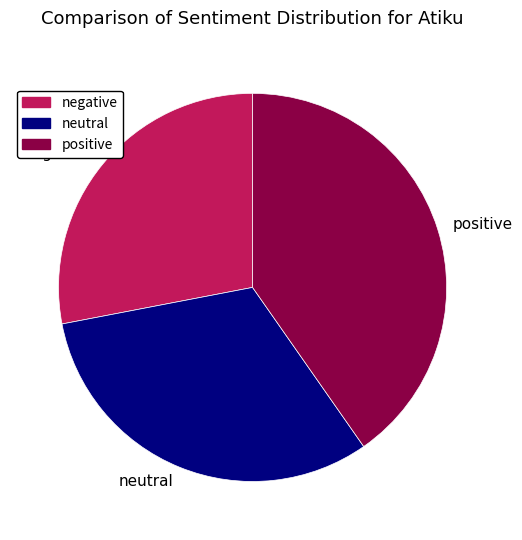

Do neutral and positive together represent more than half of the pie?

Yes